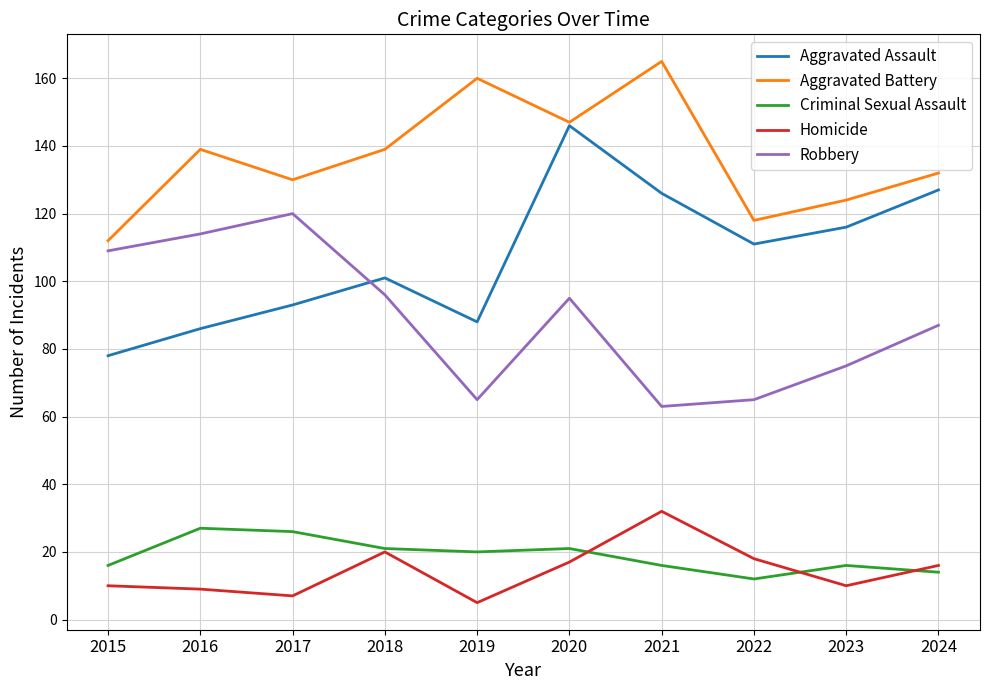

What is the average value of the Aggravated Assault series?

107